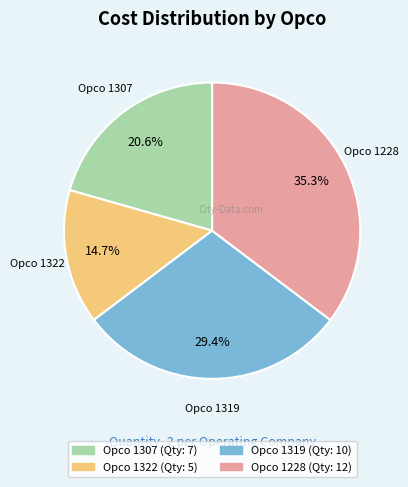

Is there any slice that represents more than half of the pie?

No